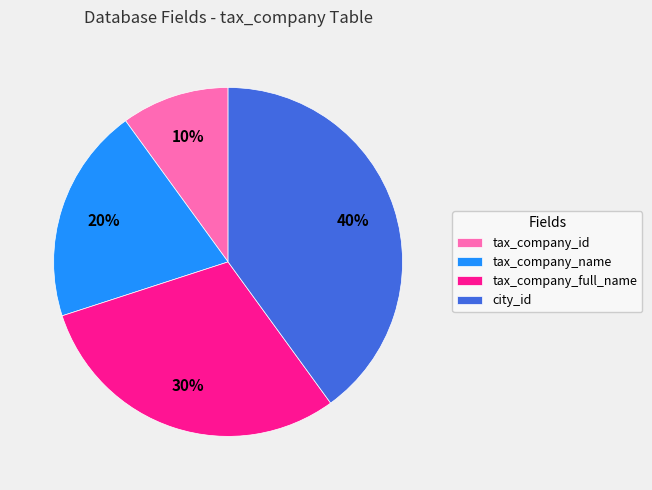

What is the smallest slice in the pie chart?

tax_company_id